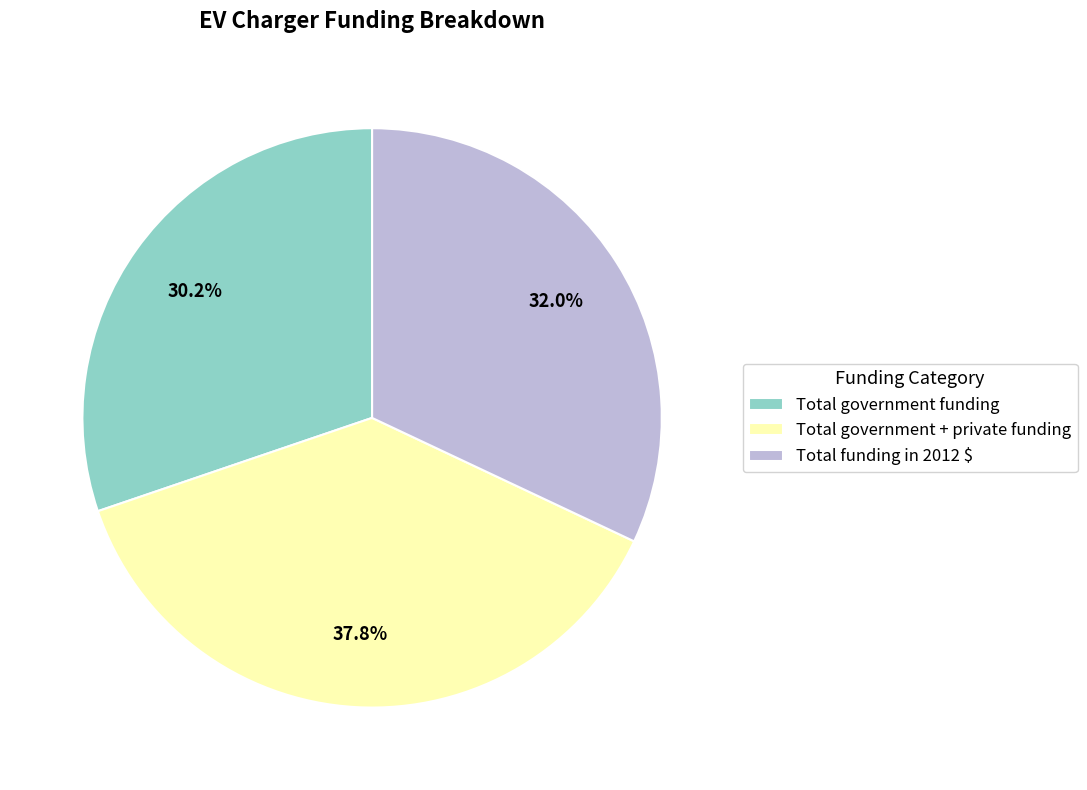

Which has a higher value, Total government + private funding or Total government funding?

Total government + private funding